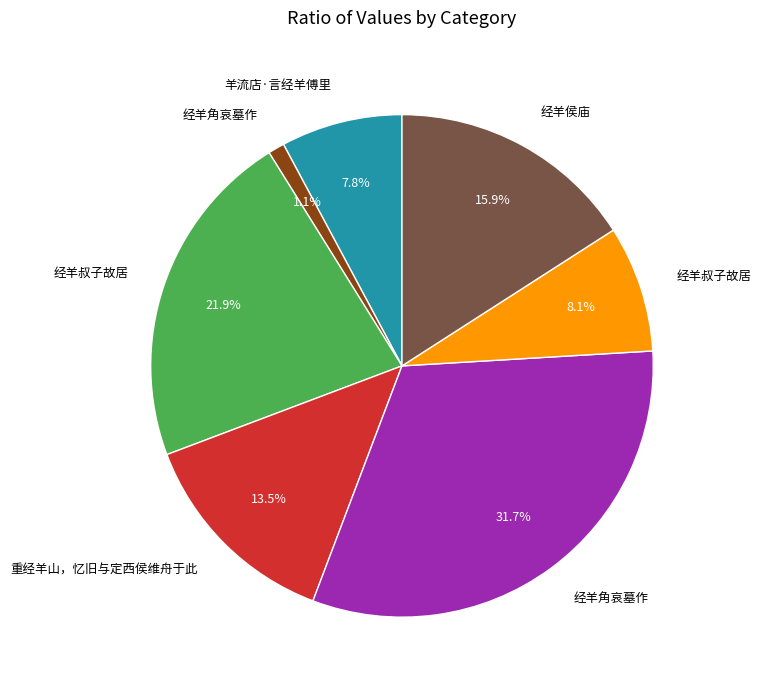

Is there a majority slice in this chart?

No